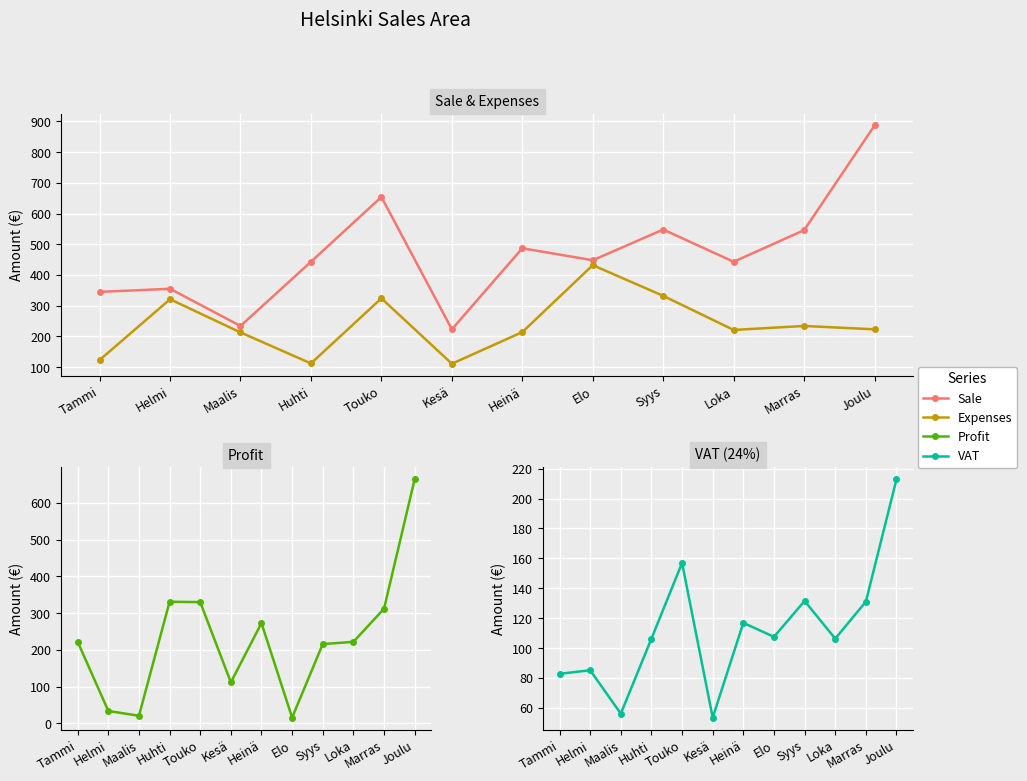

What value does the Sale series have at Marras?

546.0